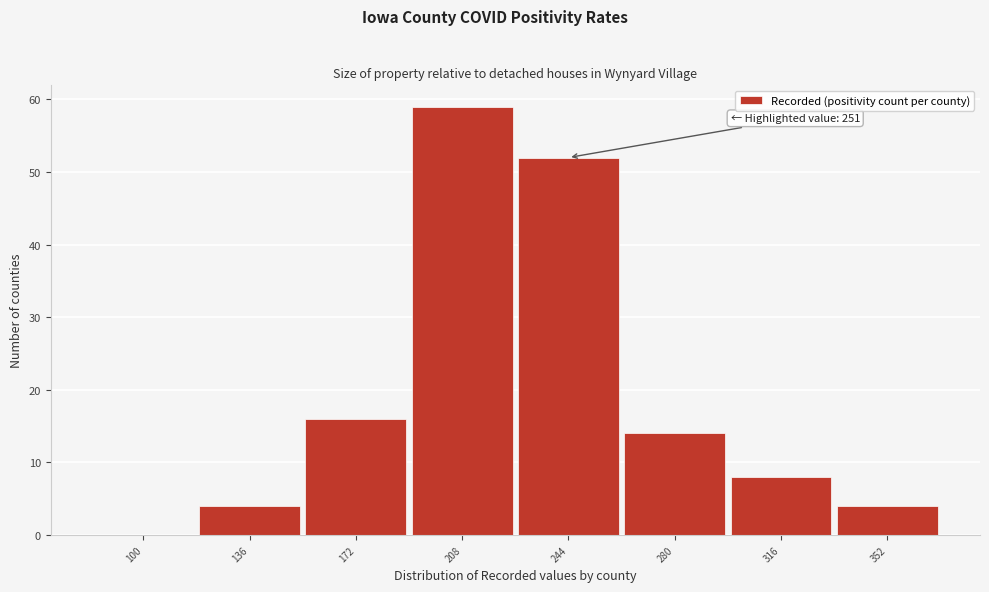

Reading right to left, what are all the values shown in this chart?

352=4	316=8	280=14	244=52	208=59	172=16	136=4	100=0